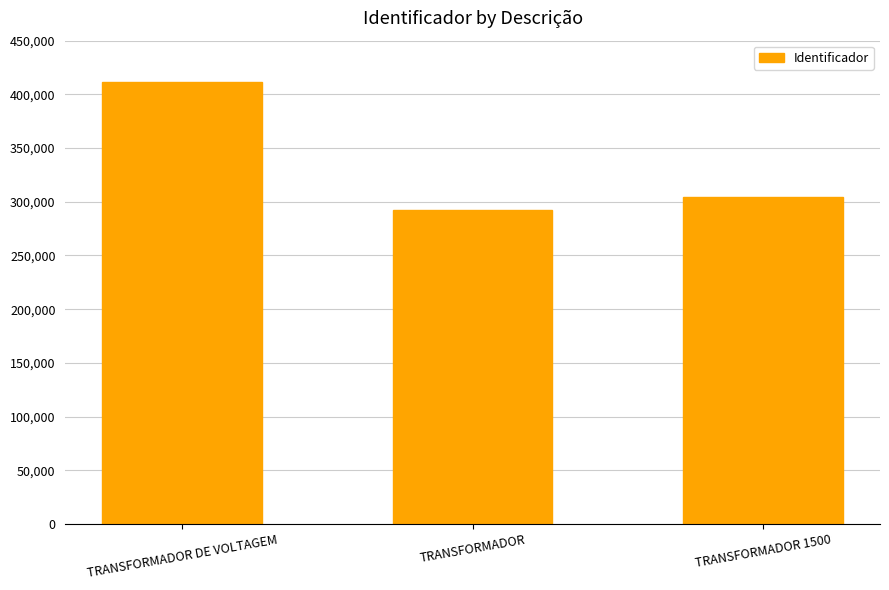

The chart shows a value of 304290 at TRANSFORMADOR 1500. True or false?

True